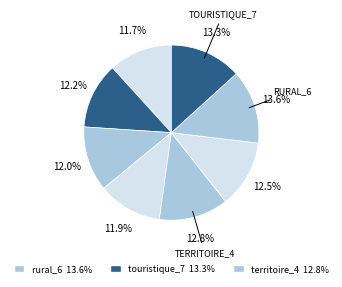

Count the number of slices in the pie.

8